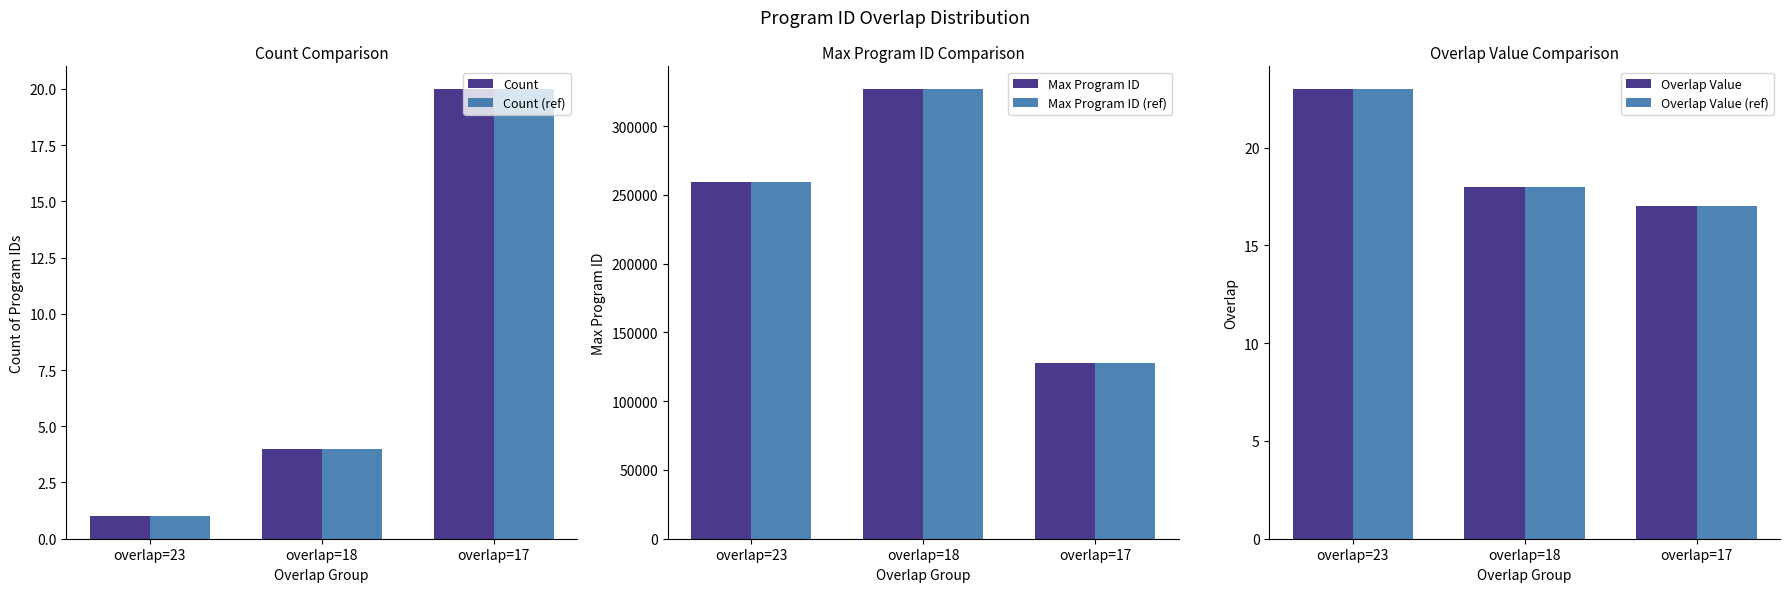

List the series in order of their peak value, lowest first.

Count, Count (ref), Overlap Value, Overlap Value (ref), Max Program ID, Max Program ID (ref)